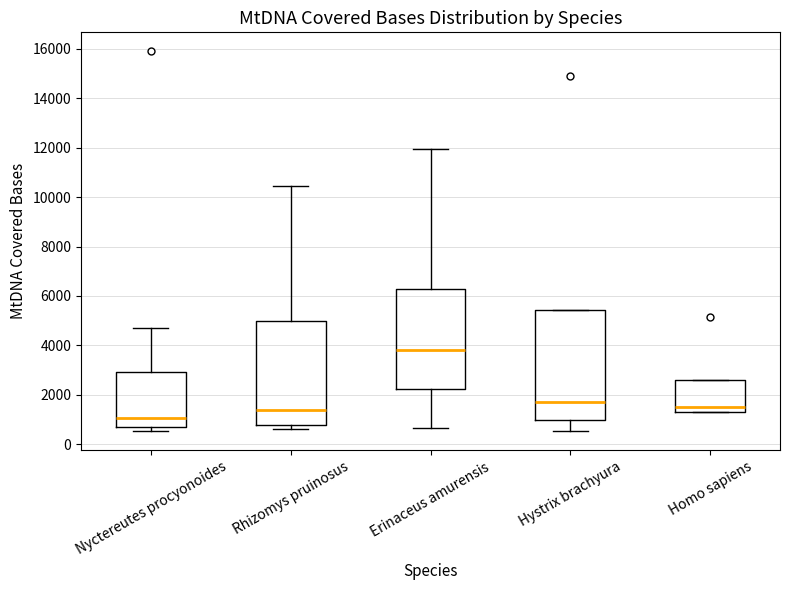

Reading left to right, transcribe this box plot: for each box, give where its median line is, the range the box spans, and where its two whiskers end, as read against the y-axis. The values are not printed on the chart, so give them approximately, as read against the axis.

Nyctereutes procyonoides: median 1000, box 800 to 3000, whiskers 600 to 4800
Rhizomys pruinosus: median 1400, box 800 to 5000, whiskers 600 to 10400
Erinaceus amurensis: median 3800, box 2200 to 6200, whiskers 600 to 12000
Hystrix brachyura: median 1600, box 1000 to 5400, whiskers 600 to 5400
Homo sapiens: median 1600, box 1200 to 2600, whiskers 1200 to 2600